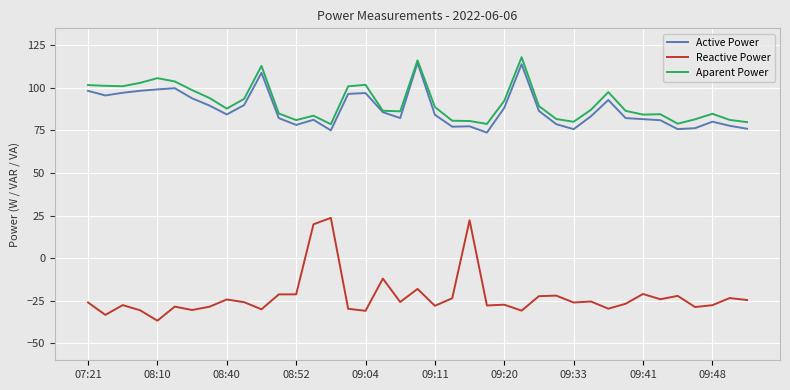

List the series in order of their peak value, highest first.

Aparent Power, Active Power, Reactive Power